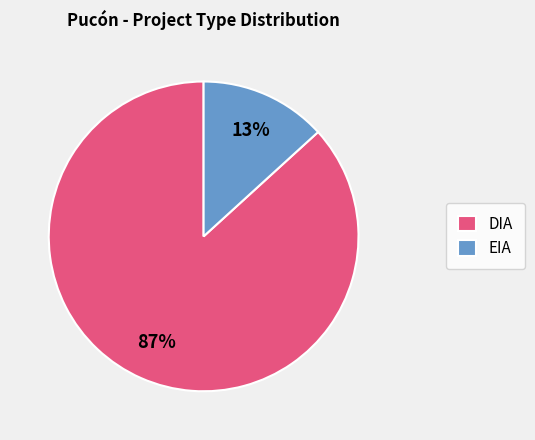

True or false: EIA accounts for 13% of the total.

True